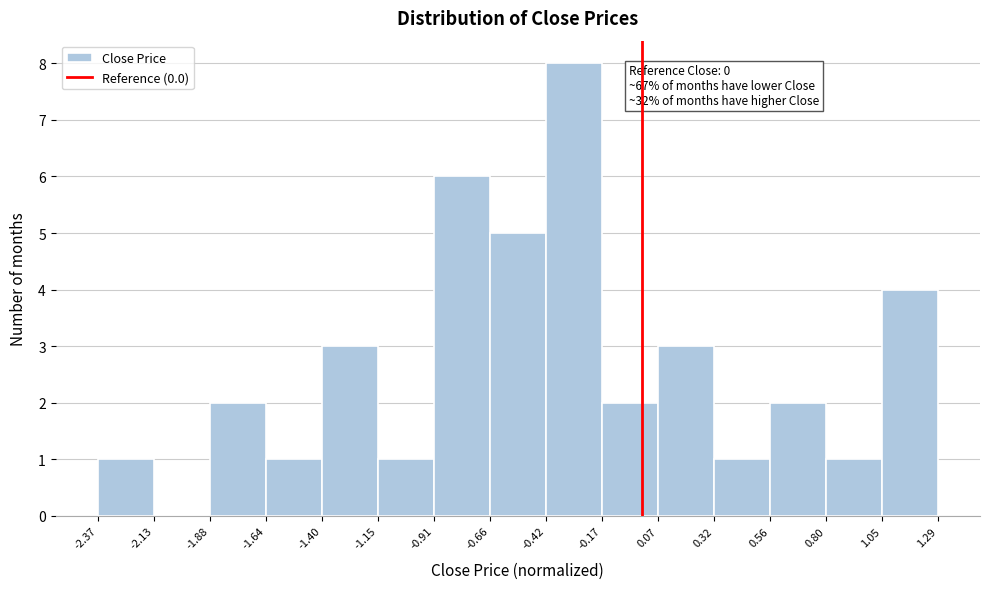

Over which range of the x-axis is the bar tallest?

-0.42 to -0.17